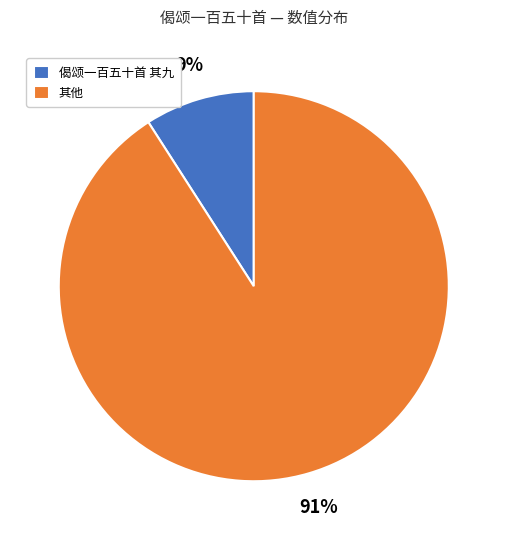

Count the number of slices in the pie.

2